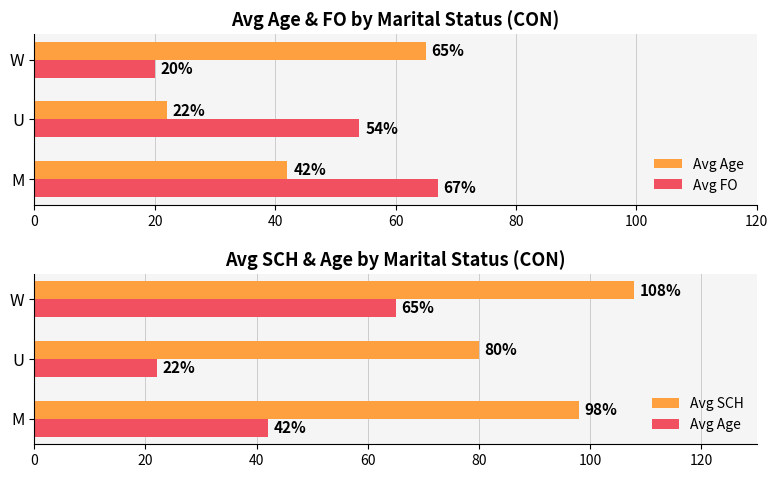

What is the difference between the highest and lowest values at W?

88